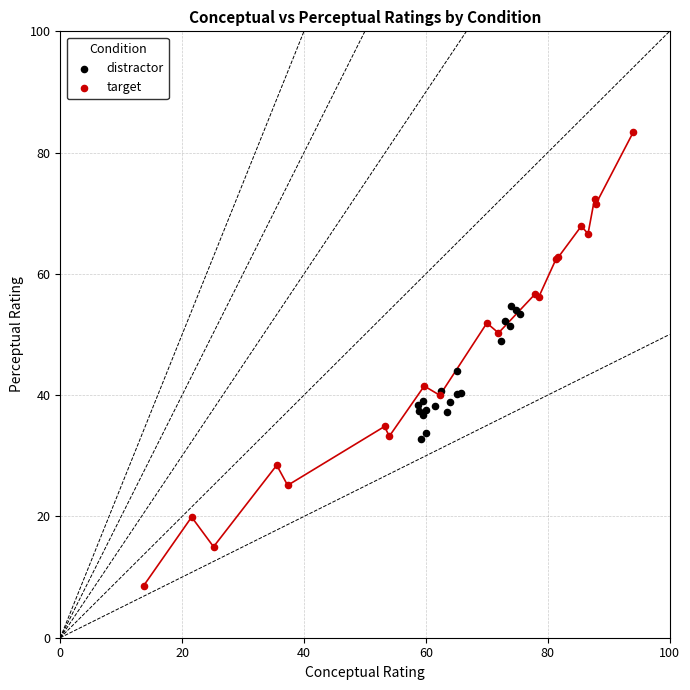

Which series contains the highest Y value?

target